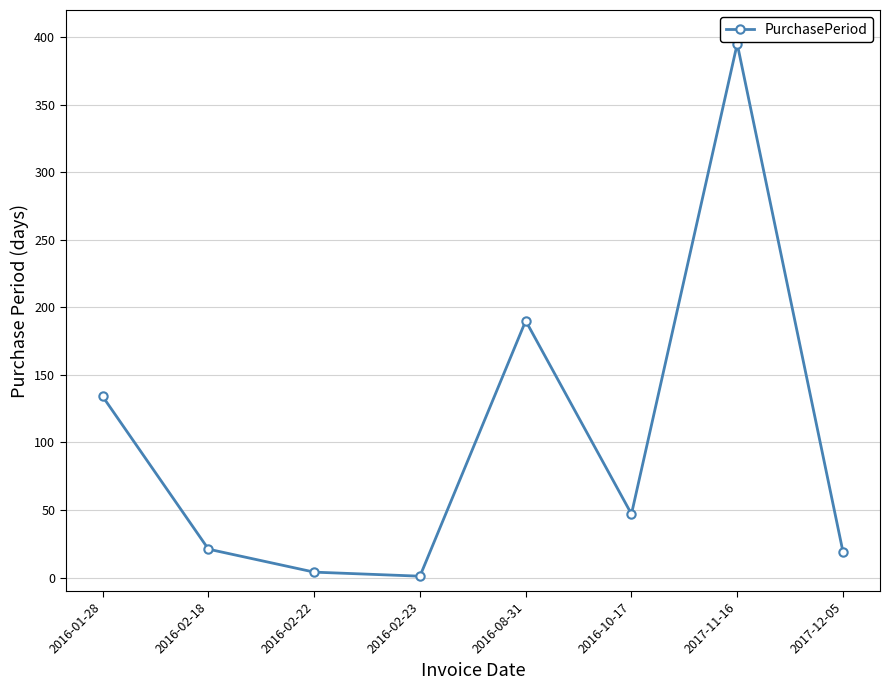

How many values are below 47?

4